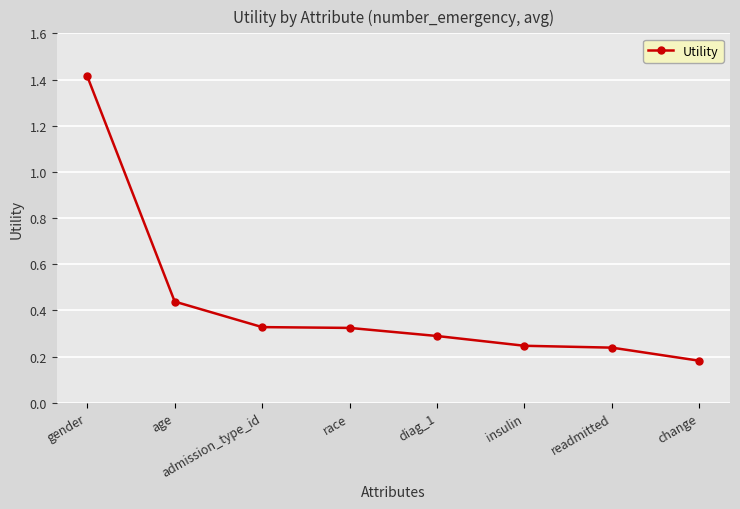

Where is the data nearest to the value 0?

change